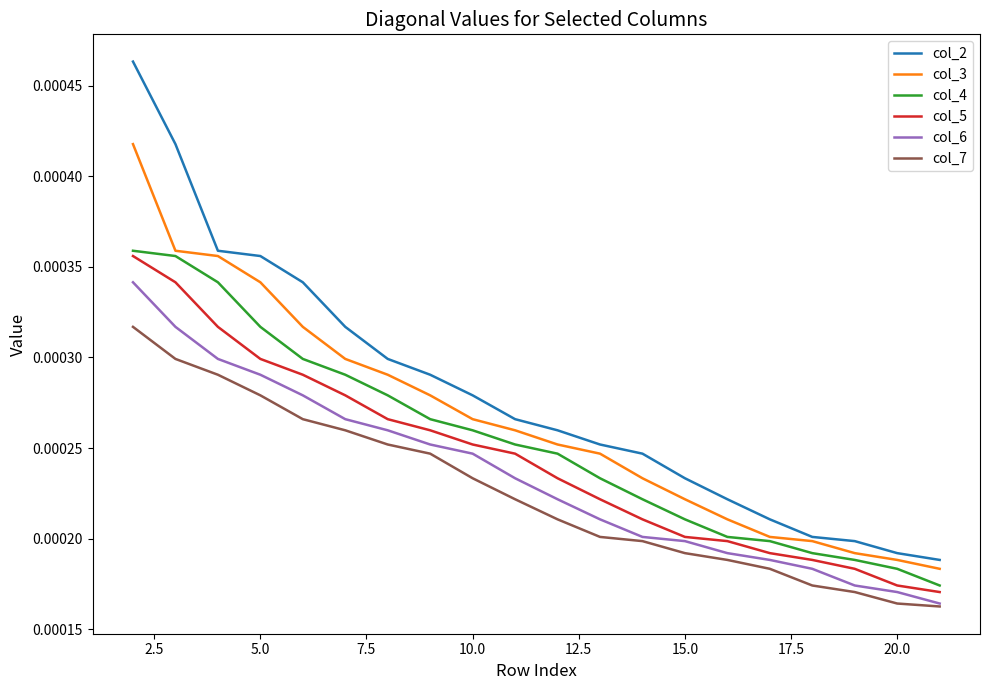

Which series has the largest range (max minus min)?

col_2